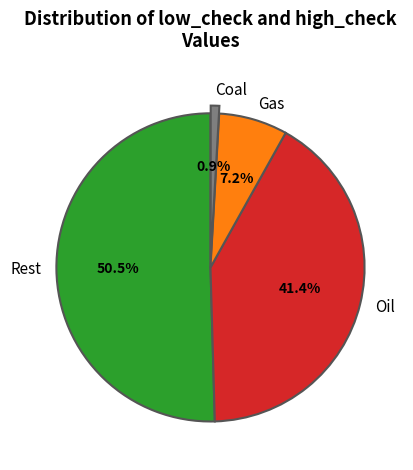

What is the largest slice in the pie chart?

Rest